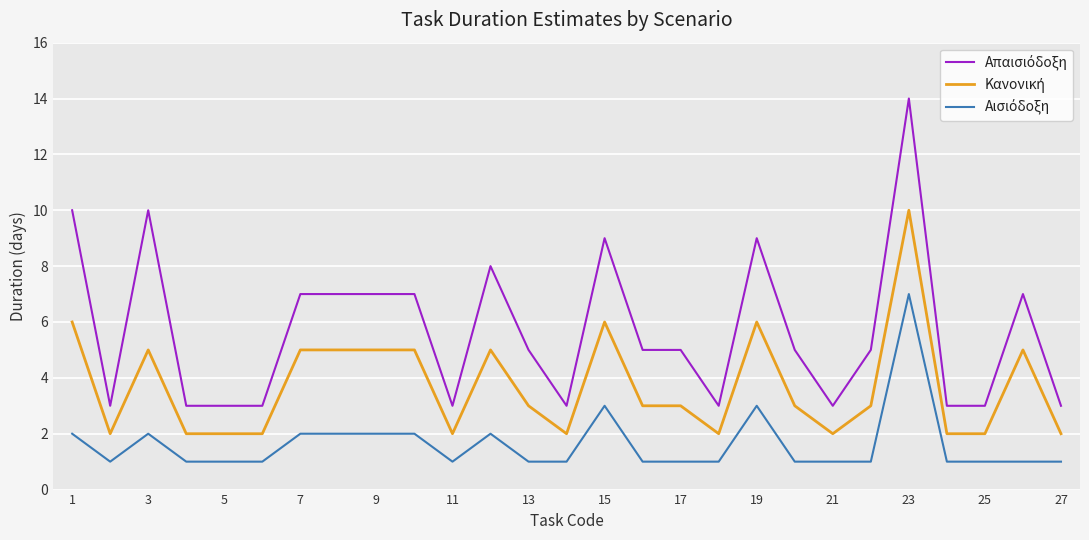

How many lines are shown in the chart?

3